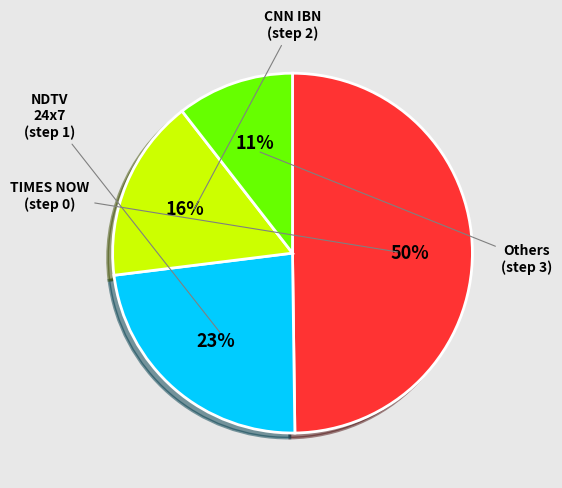

To the nearest percent, what is the average slice percentage?

25%